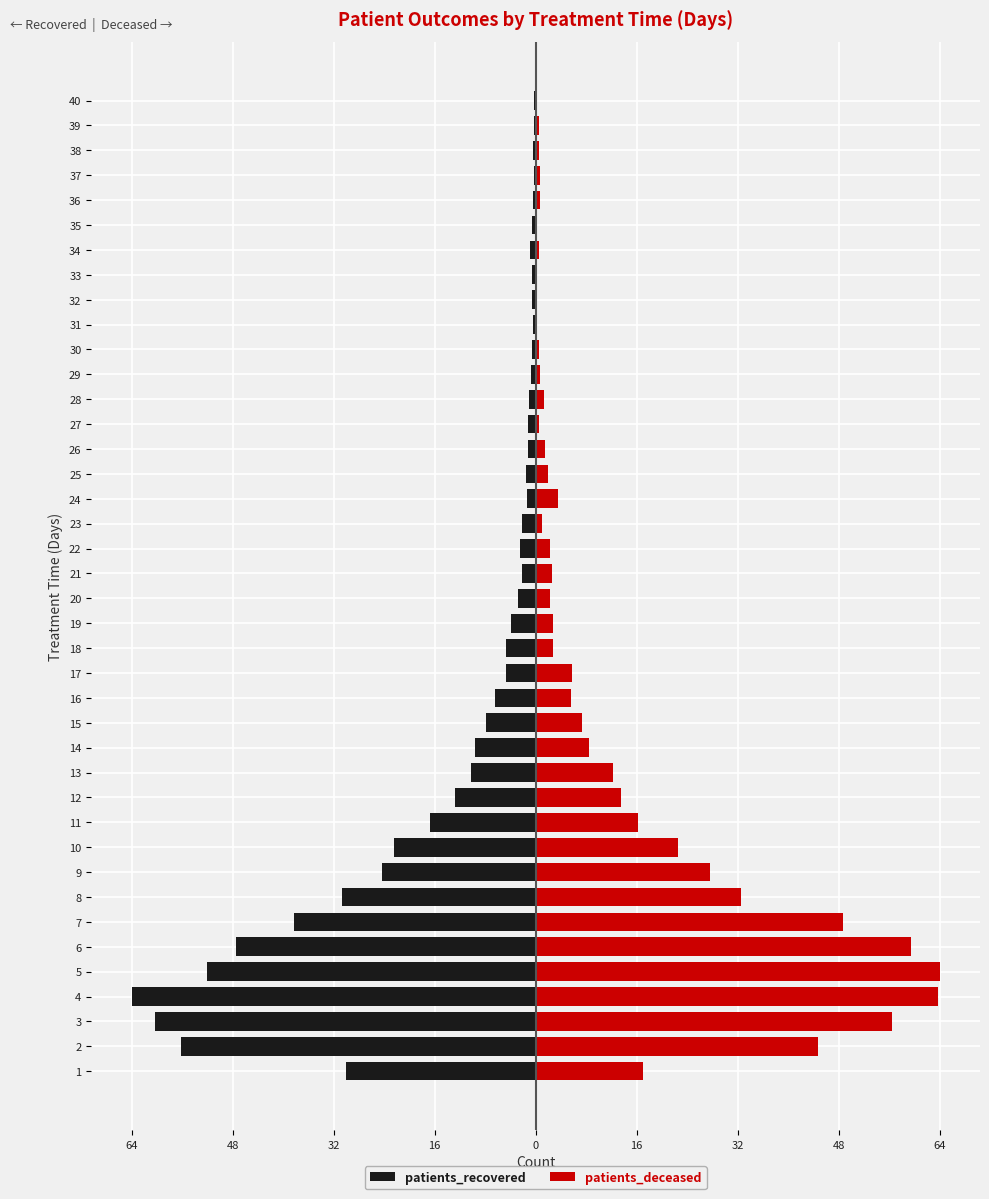

Which series has the widest spread of values?

patients_deceased